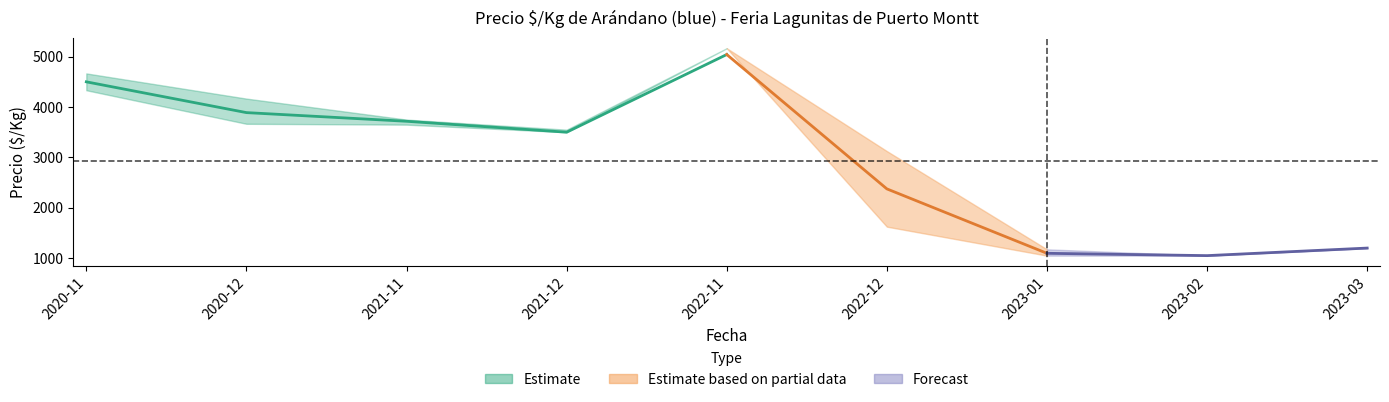

True or false: Precio_max and Precio_min intersect in this chart.

False